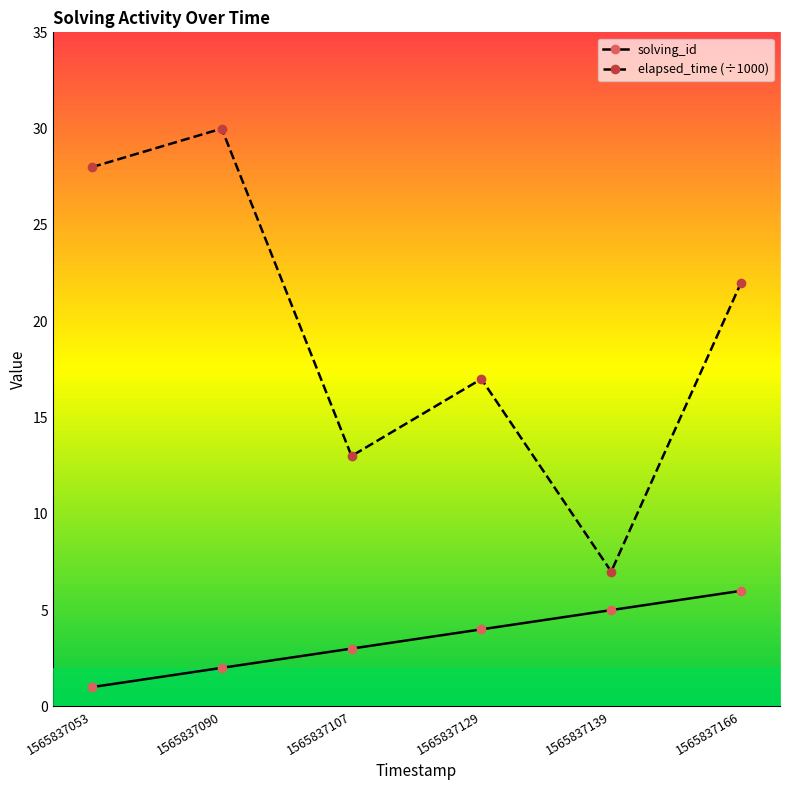

The value of solving_id at 1565837053 is 1. True or false?

True